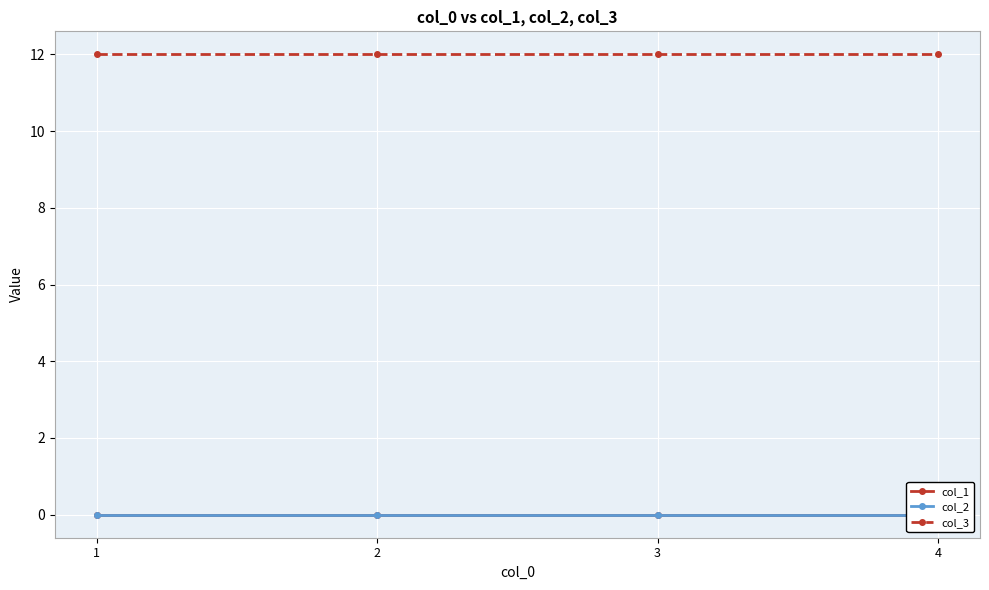

Which series has the largest total across all categories?

col_3